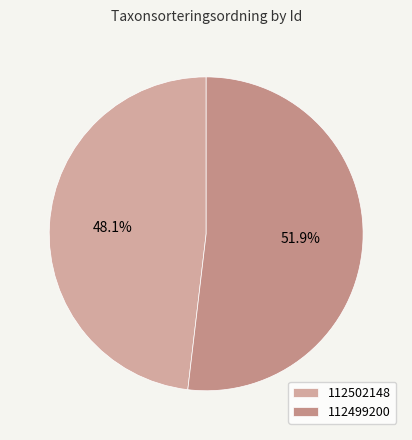

To the nearest percent, what portion does 112499200 represent?

52%